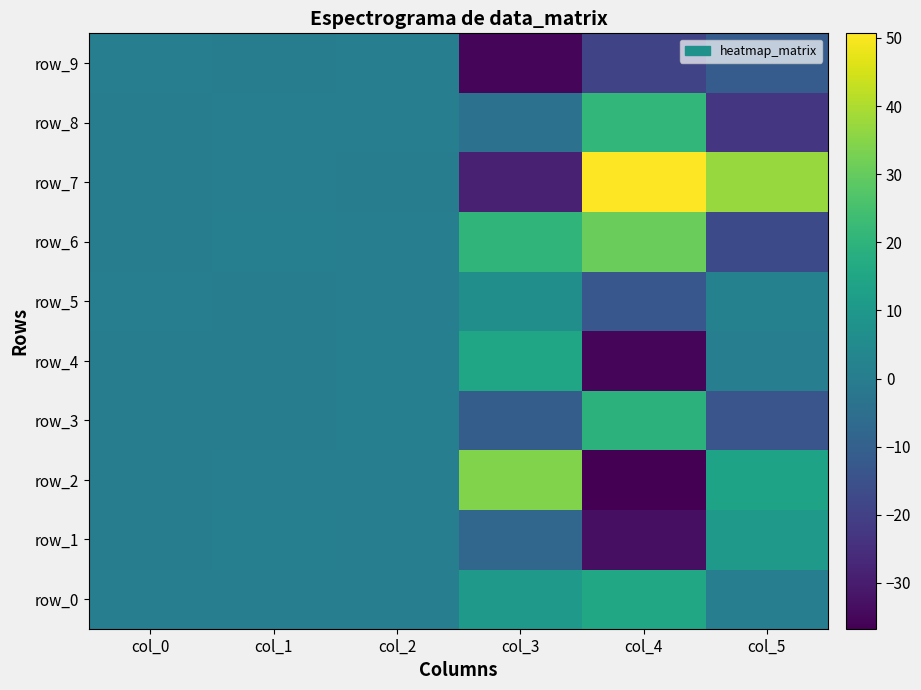

Which has a higher value, col_3 or col_1?

col_3